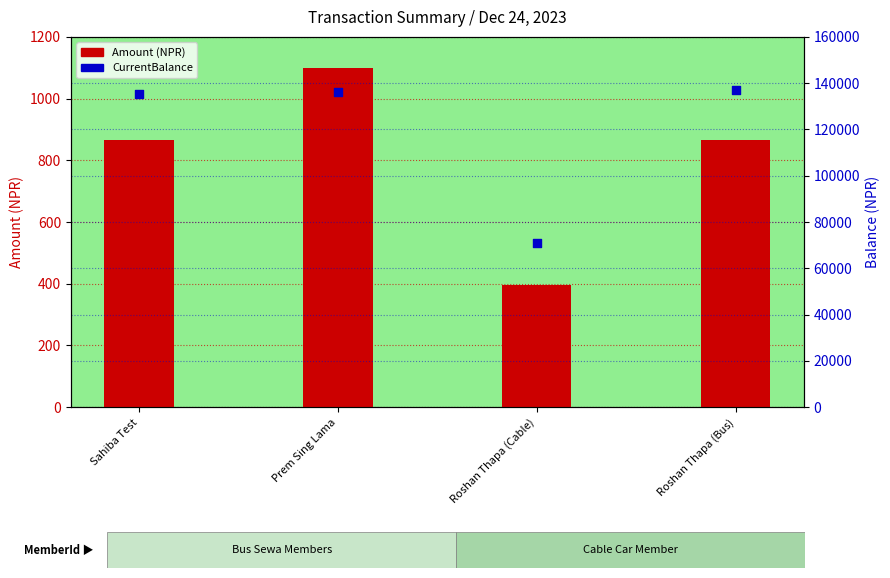

Which series reaches the minimum Y coordinate?

Amount